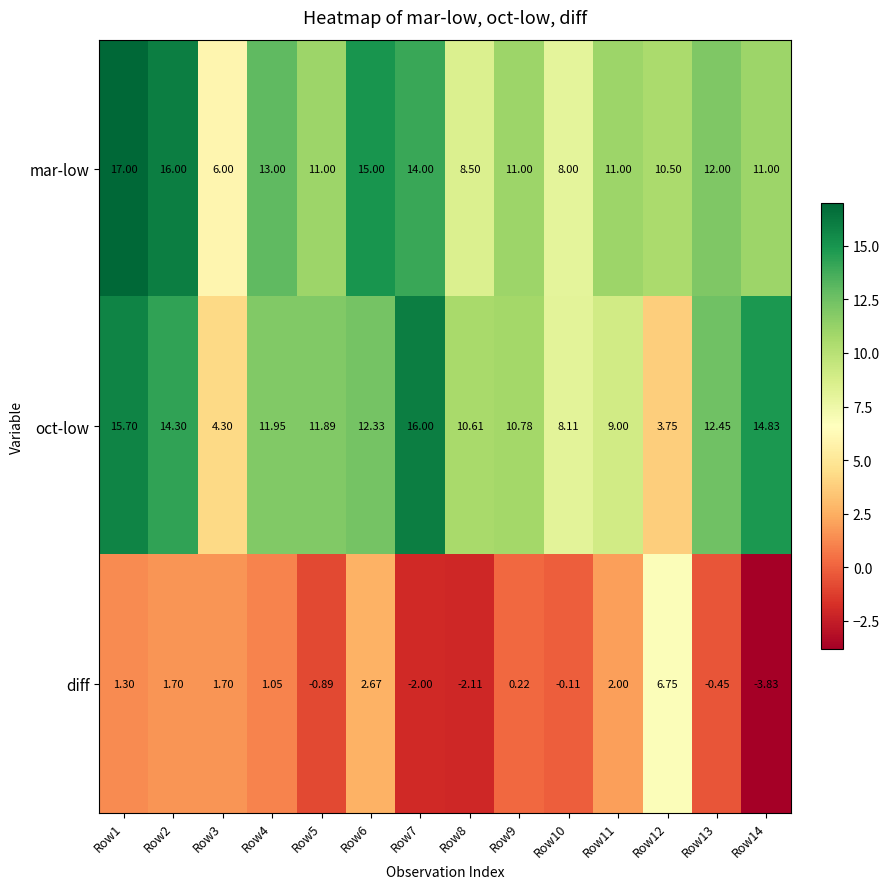

Which series has the largest total across all categories?

mar-low